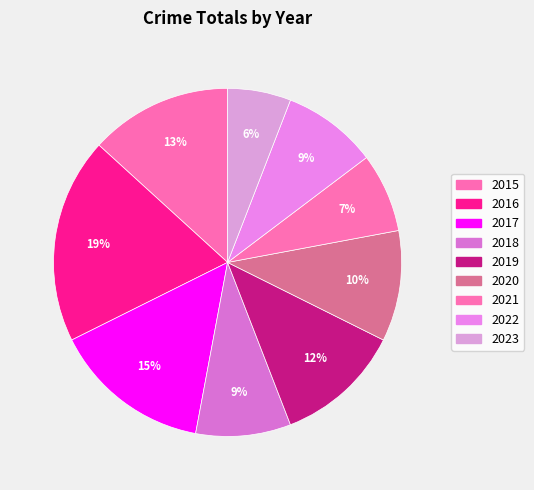

What is the smallest slice in the pie chart?

2023